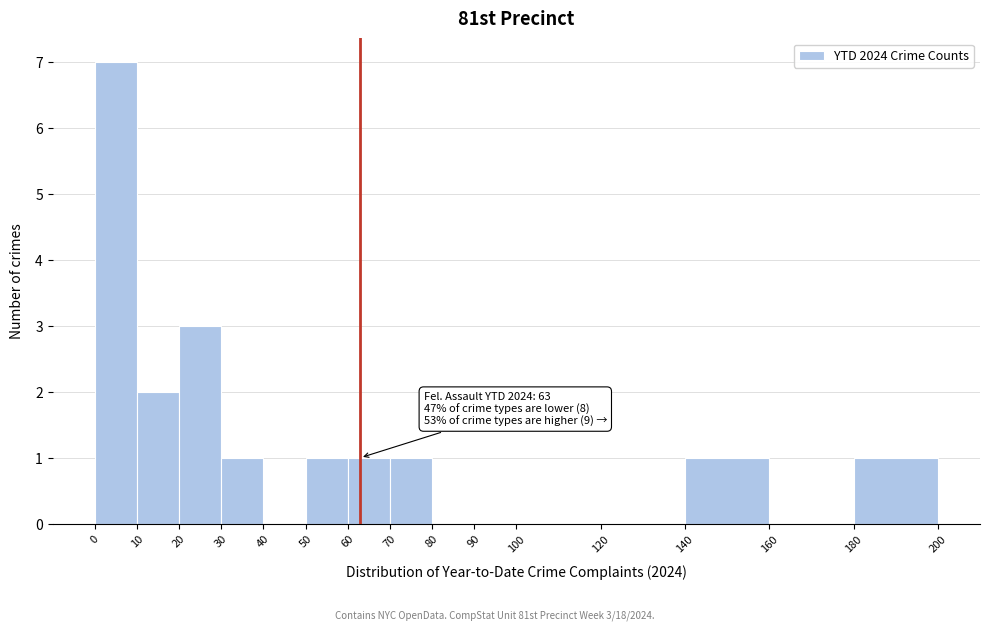

Over which range of the x-axis is the bar tallest?

0 to 10